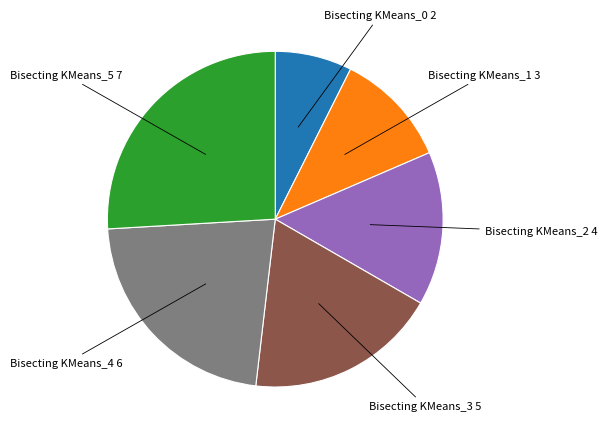

Is there any slice that represents more than half of the pie?

No